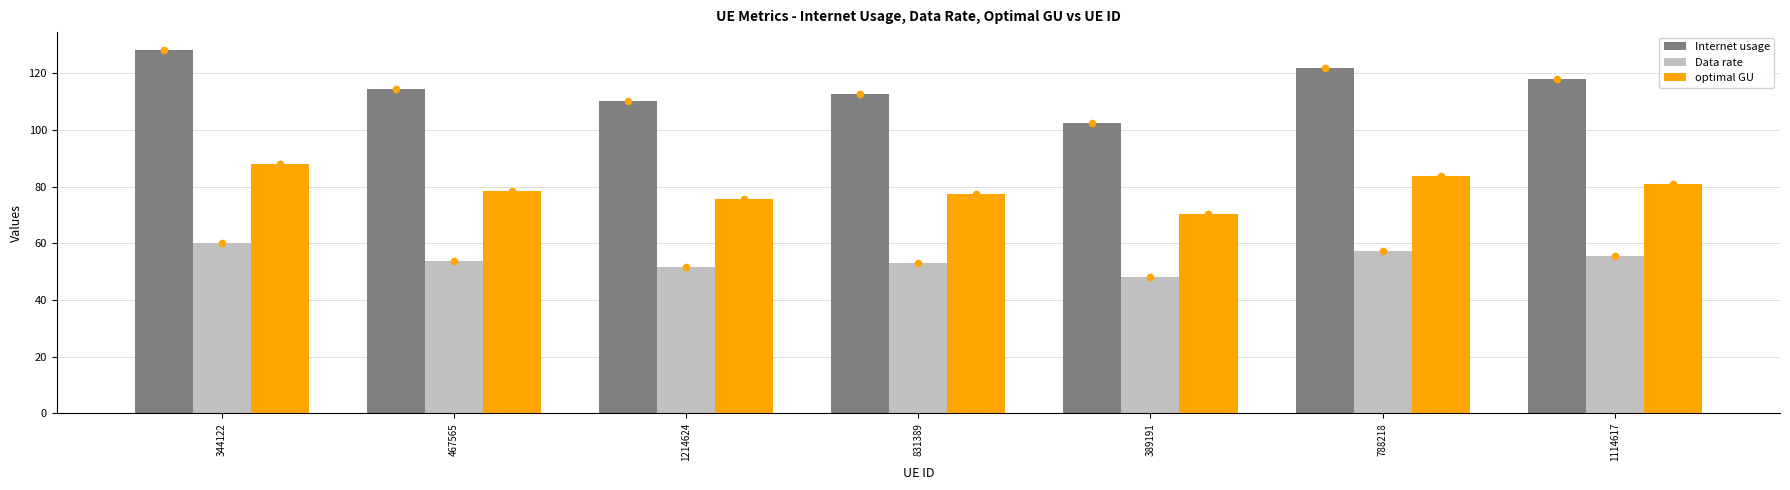

Which series reaches the maximum Y coordinate?

Internet usage